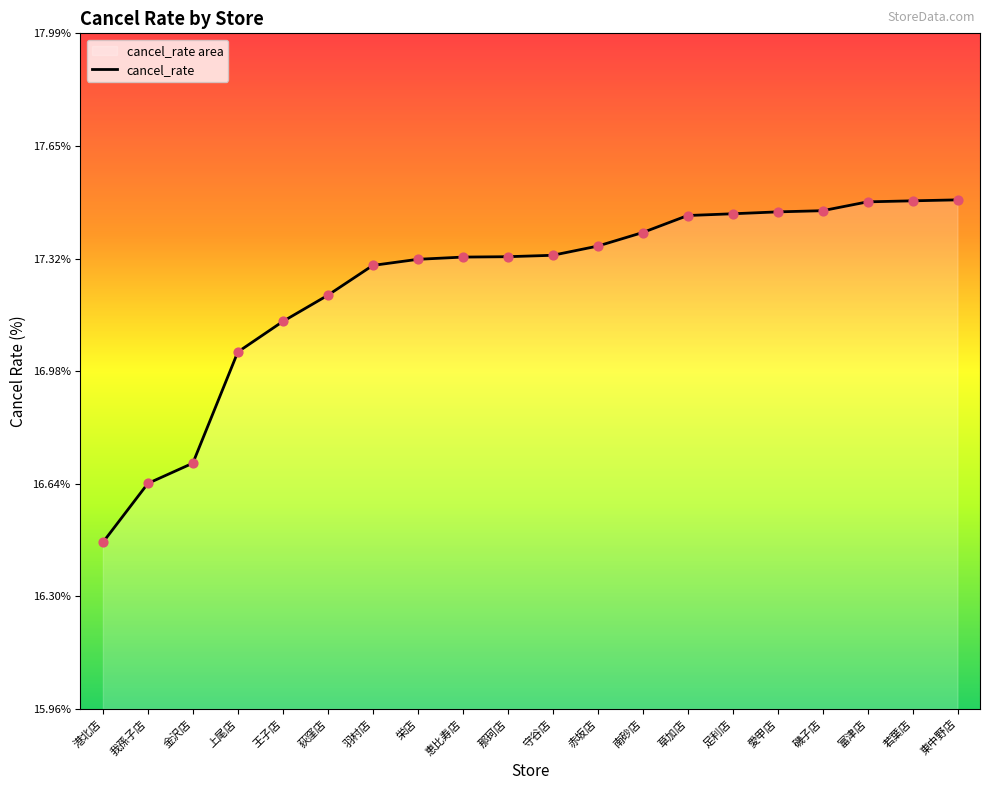

What is the change in value from 金沢店 to 恵比寿店?

+0.6